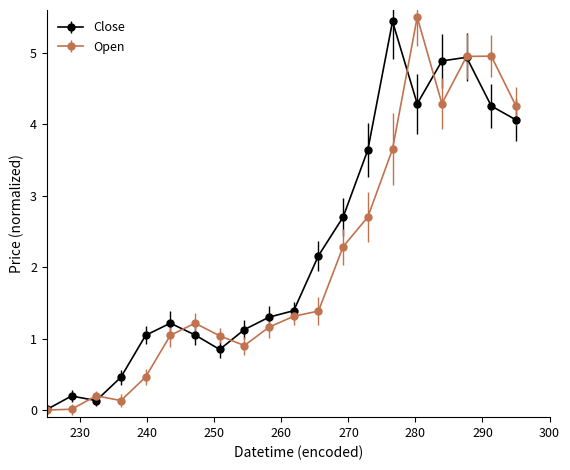

How many lines are shown in the chart?

2